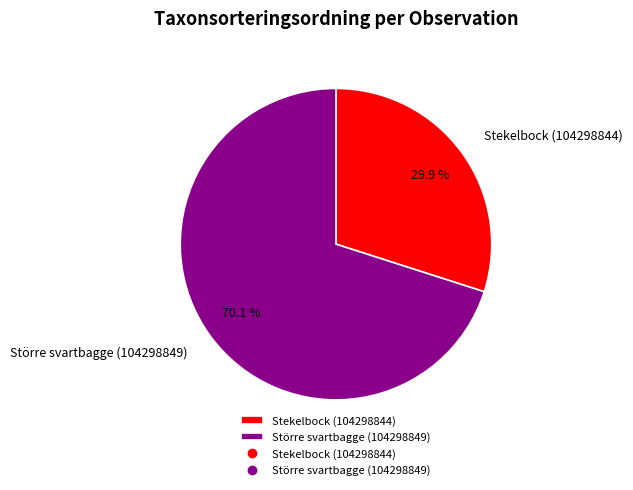

Which category has the smallest portion of the pie?

Stekelbock (104298844)